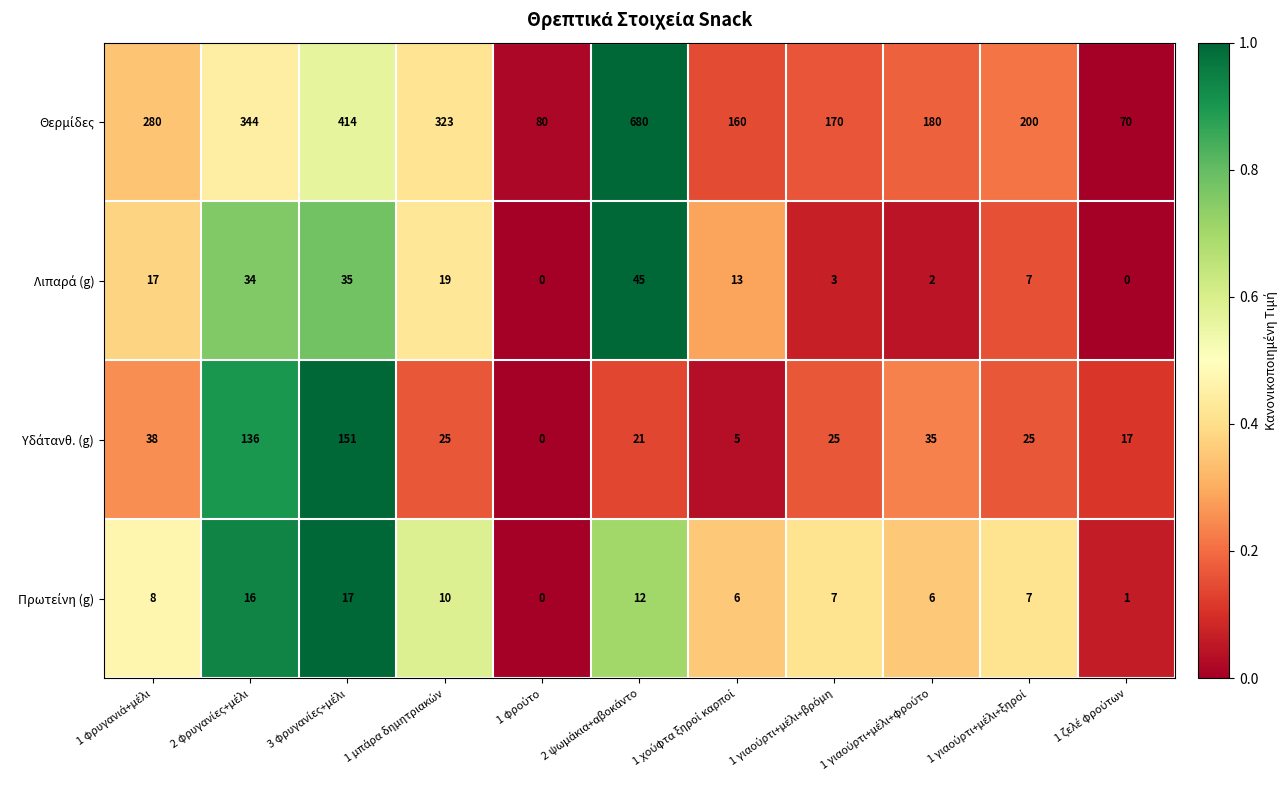

Count the number of categories in the chart.

11